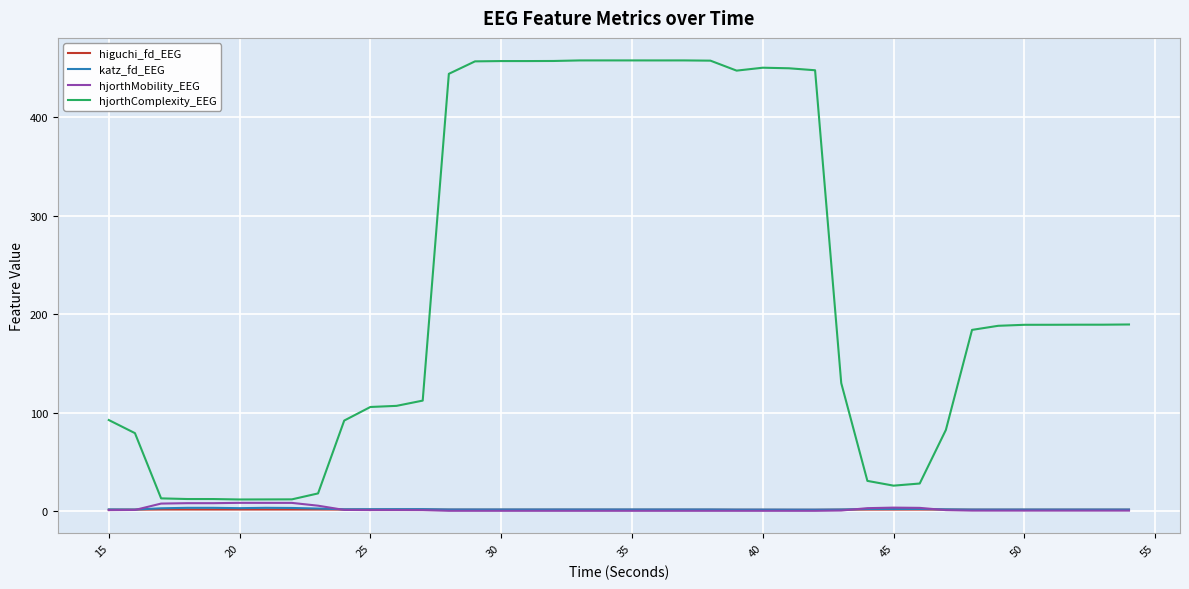

Which series has the largest range (max minus min)?

hjorthComplexity_EEG